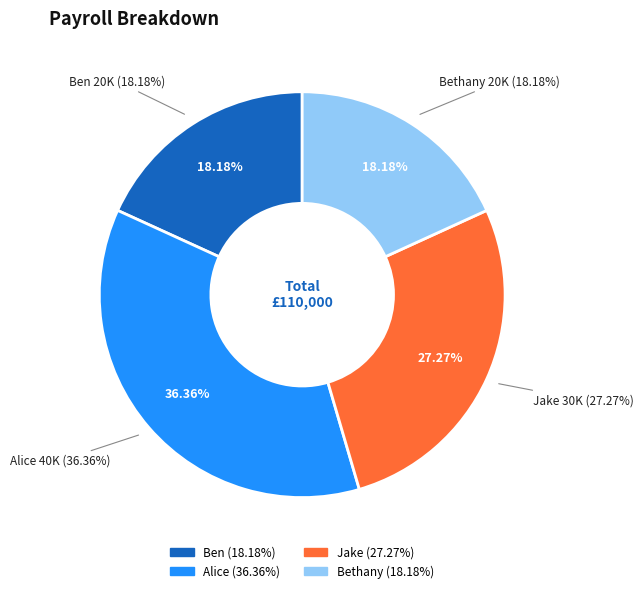

Is it true that Jake is 21% of the pie?

False